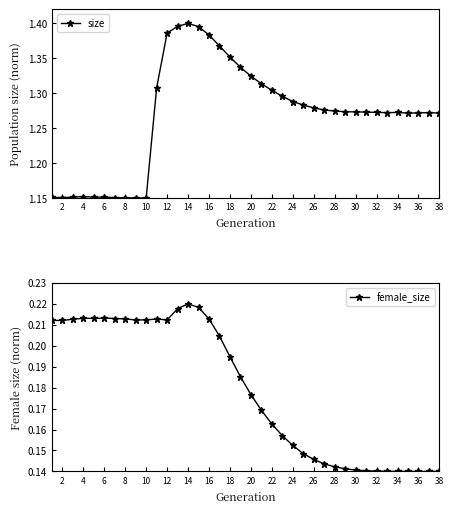

Reading left to right, transcribe all the data shown in this chart.

size: 1.2	1.2	1.2	1.2	1.2	1.2	1.2	1.2	1.2	1.1	1.3	1.4	1.4	1.4	1.4	1.4	1.4	1.4	1.3	1.3	1.3	1.3	1.3	1.3	1.3	1.3	1.3	1.3	1.3	1.3	1.3	1.3	1.3	1.3	1.3	1.3	1.3	1.3
female_size: 0.2	0.2	0.2	0.2	0.2	0.2	0.2	0.2	0.2	0.2	0.2	0.2	0.2	0.2	0.2	0.2	0.2	0.2	0.2	0.2	0.2	0.2	0.2	0.2	0.1	0.1	0.1	0.1	0.1	0.1	0.1	0.1	0.1	0.1	0.1	0.1	0.1	0.1